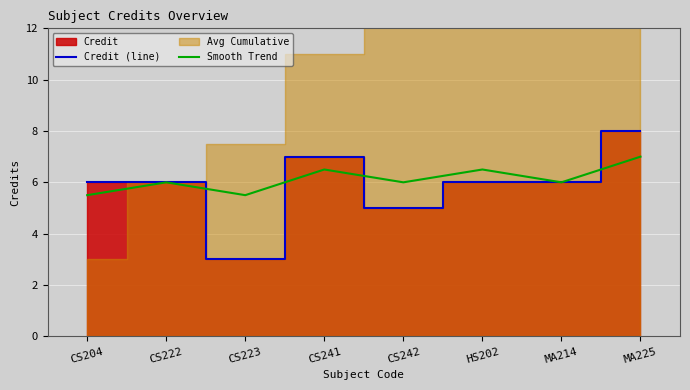

What is the difference between the second highest and second lowest values in the Credit (line) series?

2.0